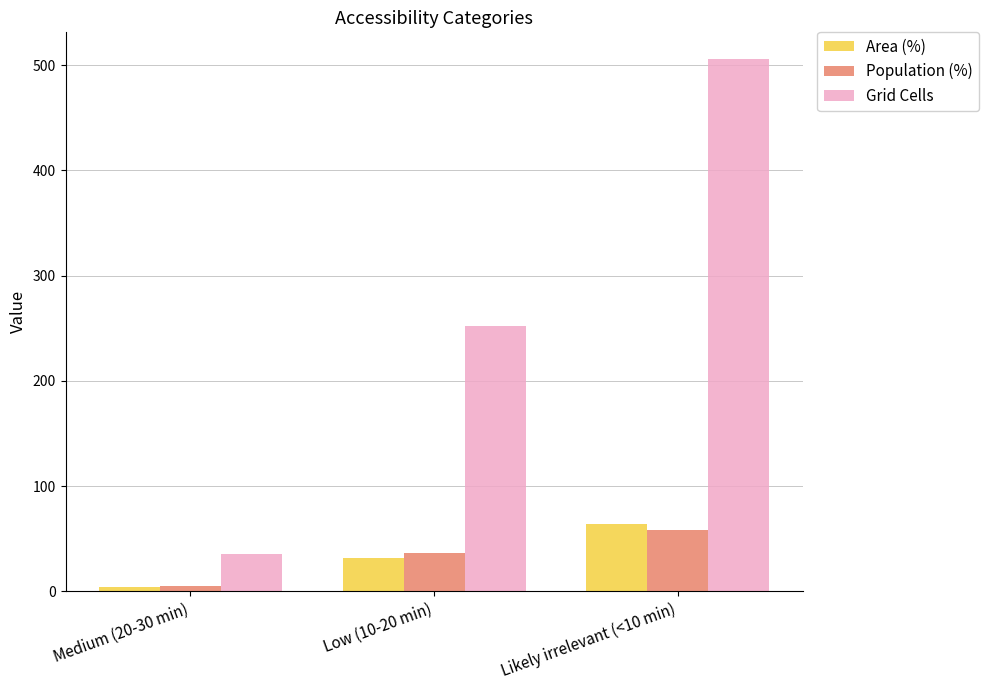

Rank the series by their maximum value, from lowest to highest.

Population (%), Area (%), Grid Cells